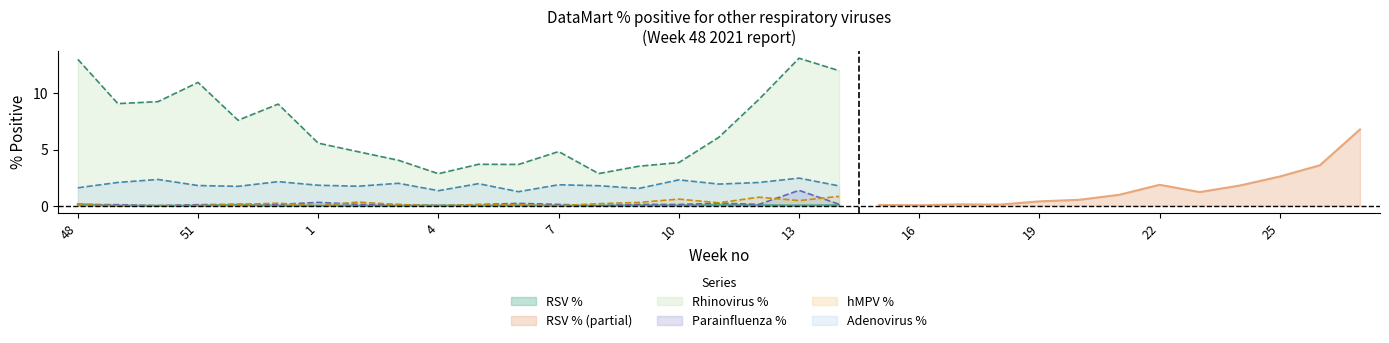

True or false: Rhinovirus % and Adenovirus % intersect in this chart.

False